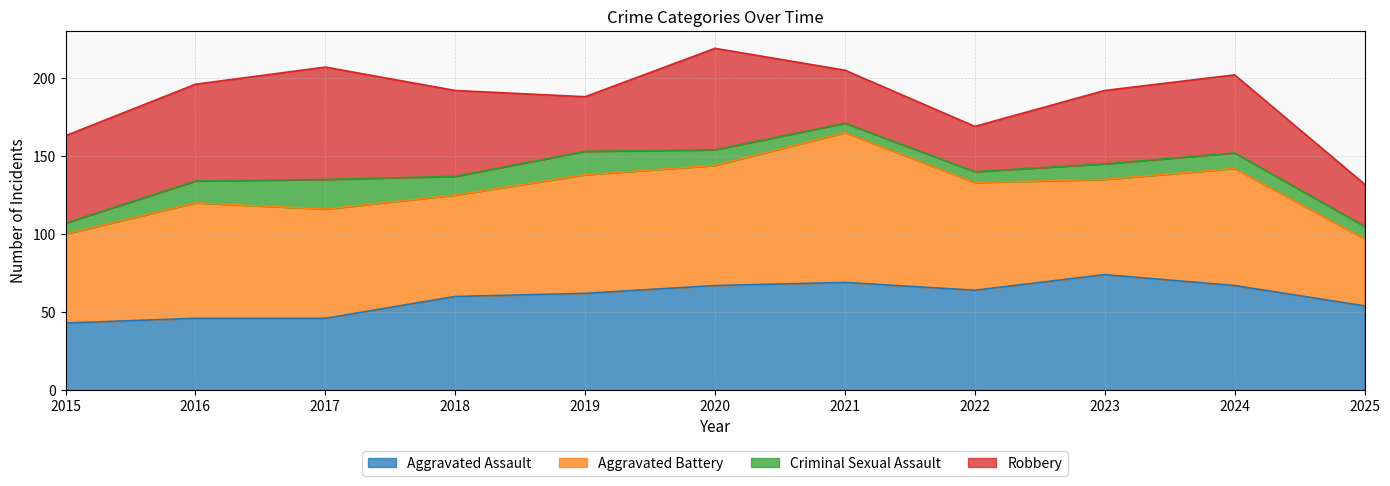

Which series has the largest range (max minus min)?

Aggravated Battery